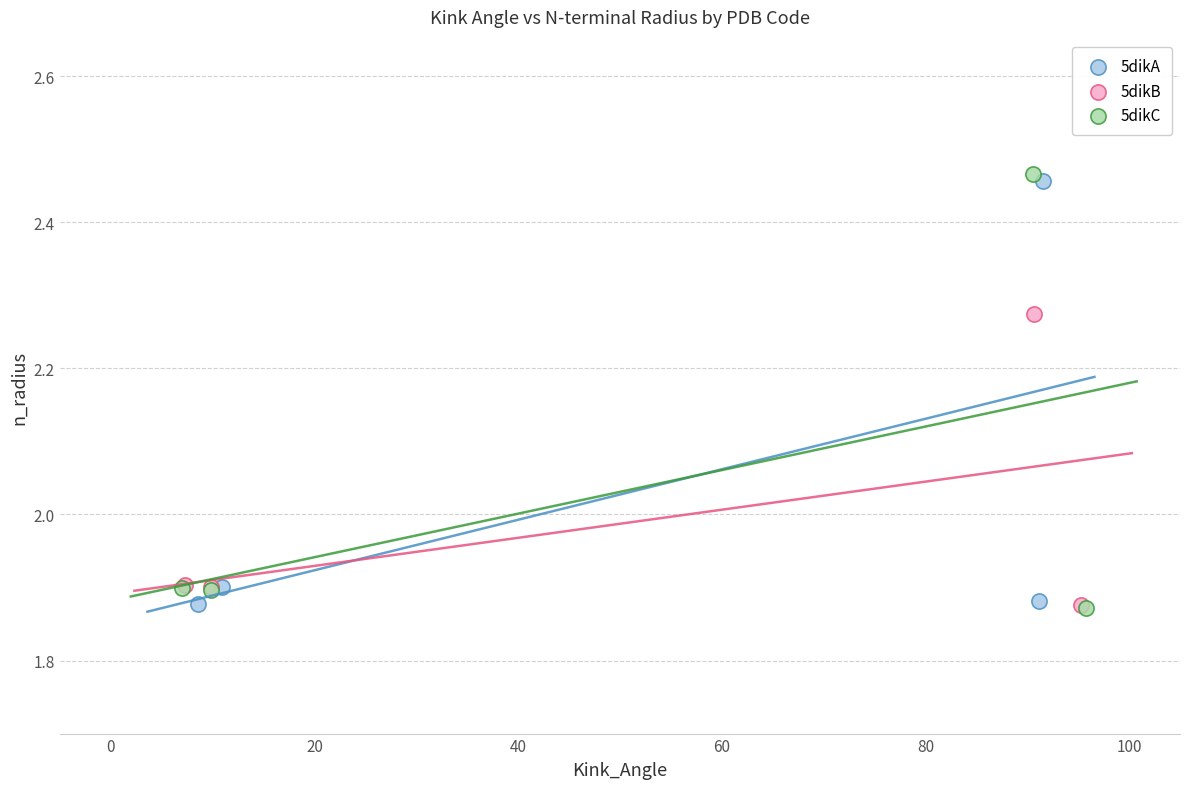

Which series reaches the maximum Y coordinate?

5dikC